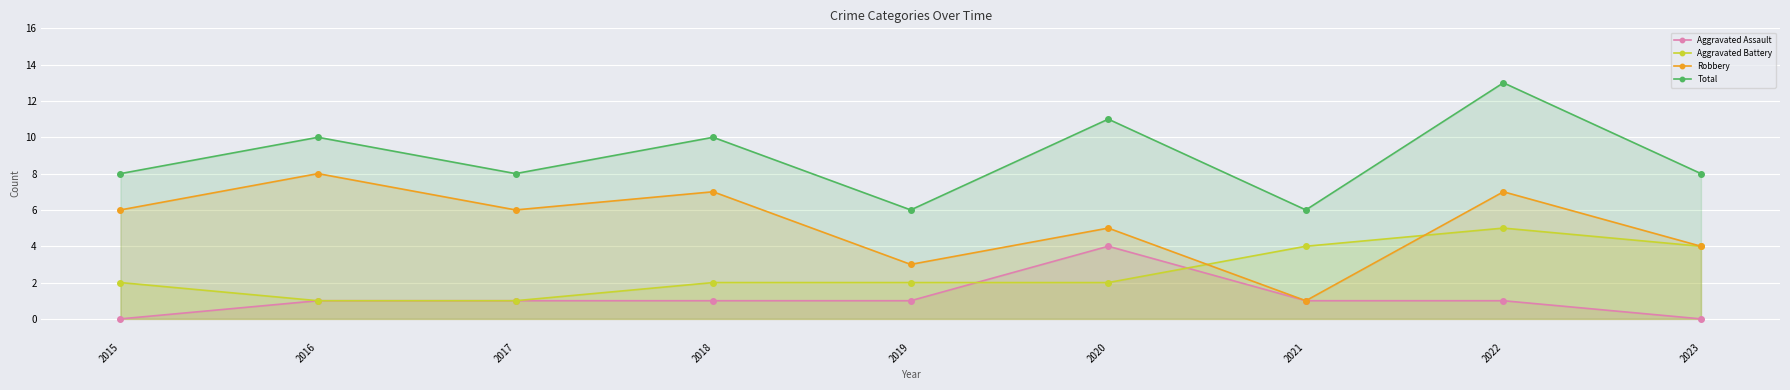

Count the number of categories in the chart.

9